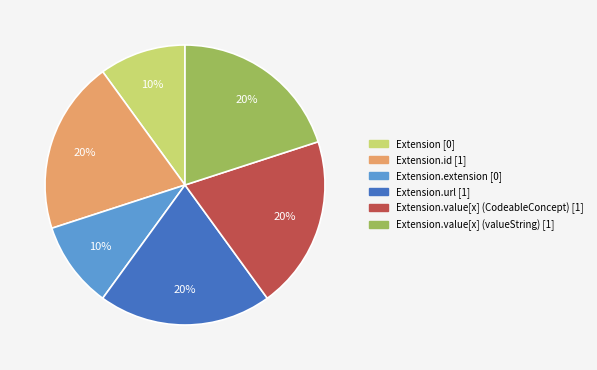

How many segments does this pie chart have?

6